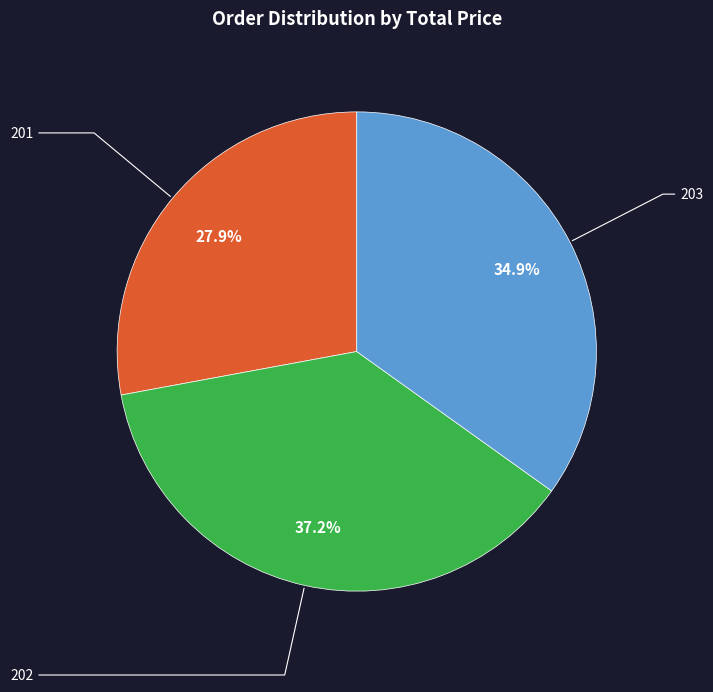

To the nearest percent, what is the combined percentage of 203 and 201?

63%